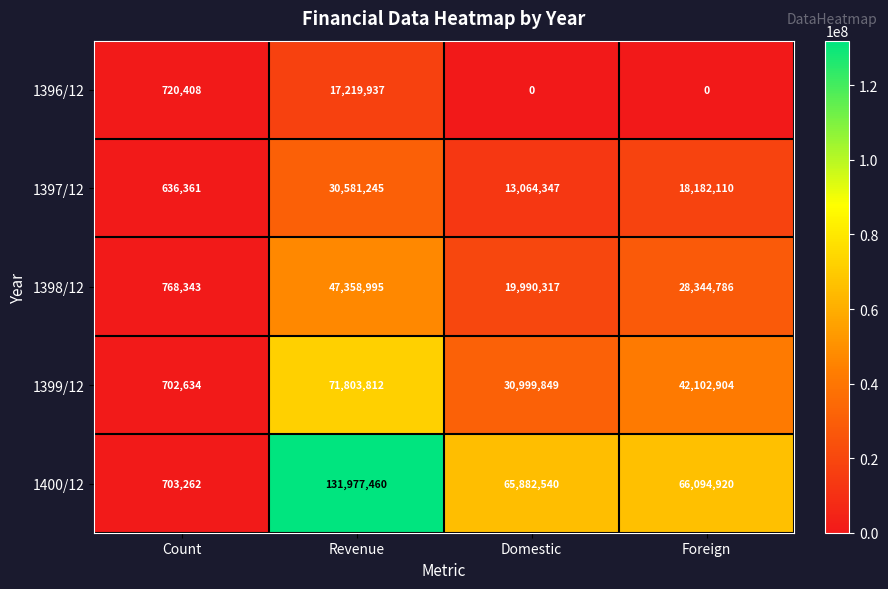

What is the difference between the maximum and minimum values in the 1400/12 series?

131274198